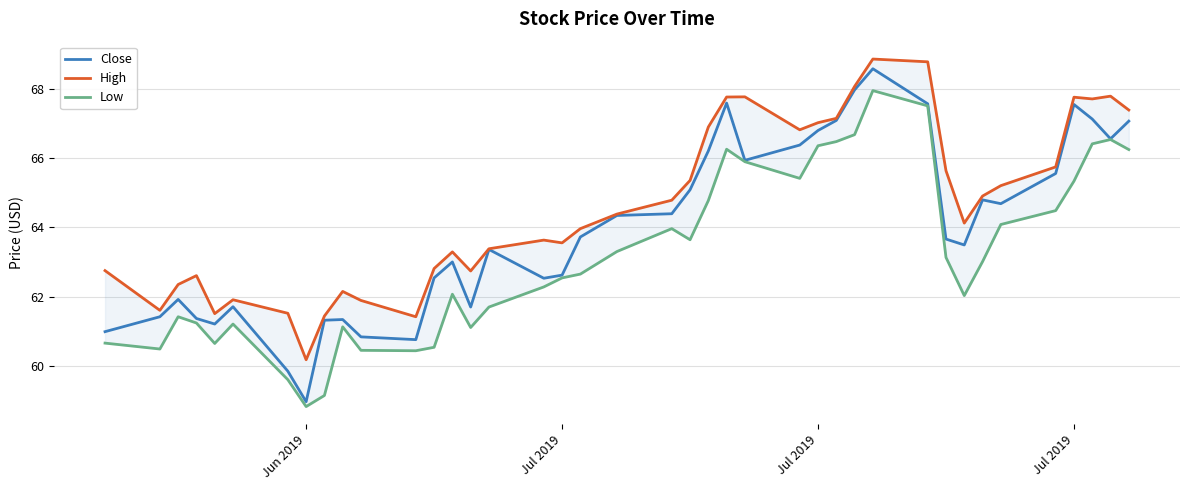

What is the maximum value shown in the chart?

68.8